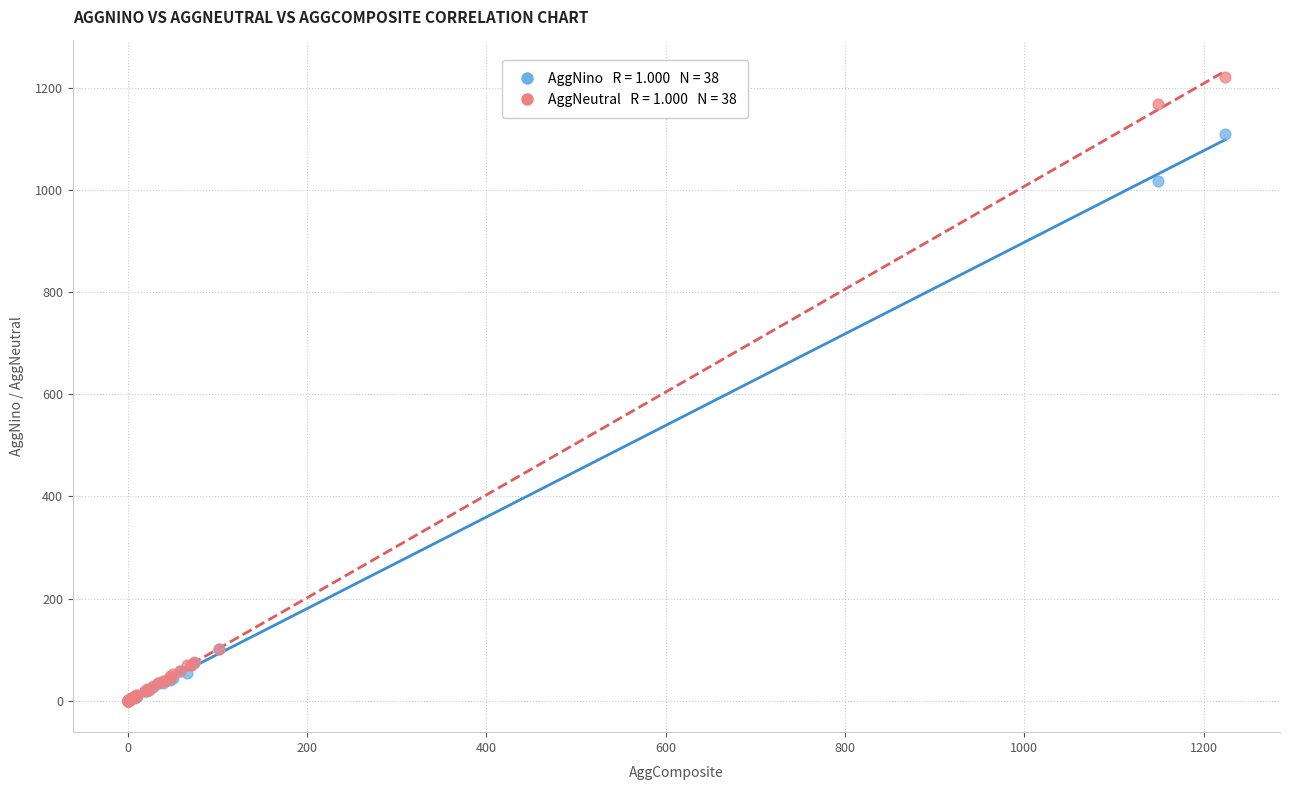

Across all series, what Y value is closest to 610?

1018.3